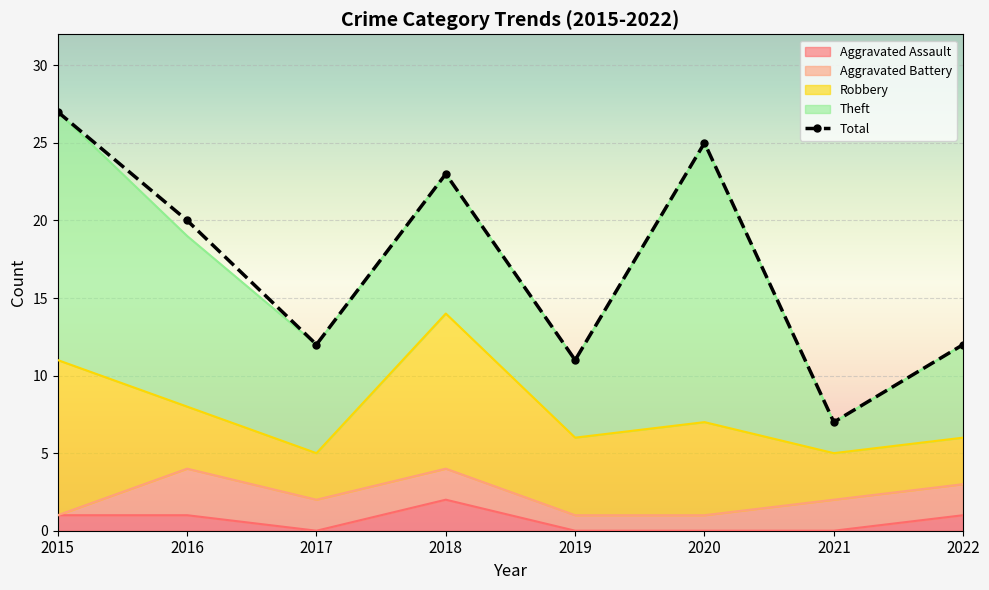

How many values in the Robbery series are below 5?

4